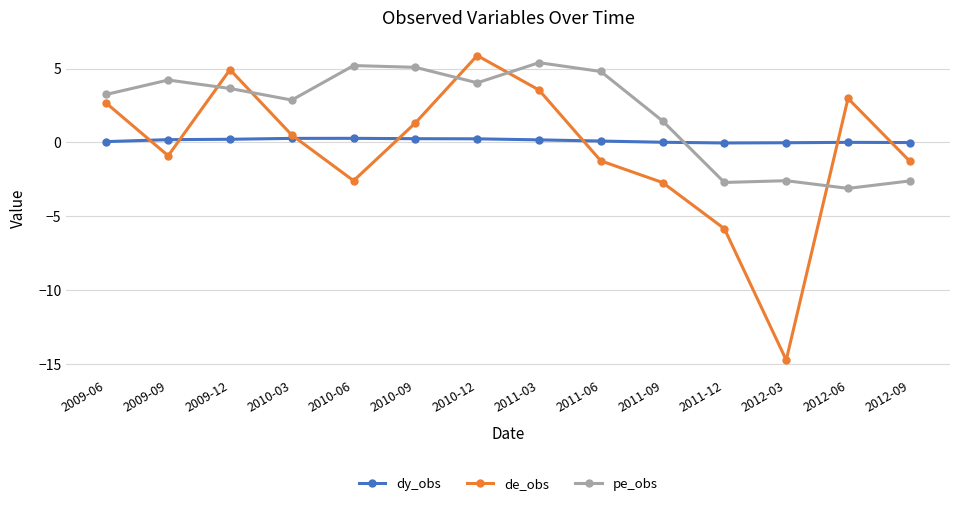

At which category does de_obs reach its first local peak?

2009-12